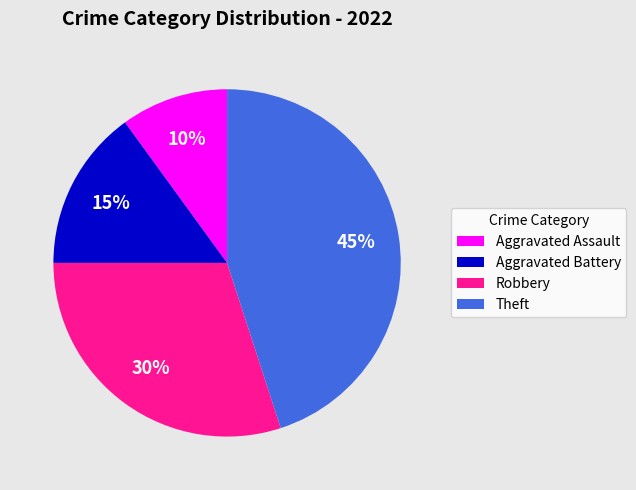

Is the sum of Aggravated Assault and Robbery greater than half?

No